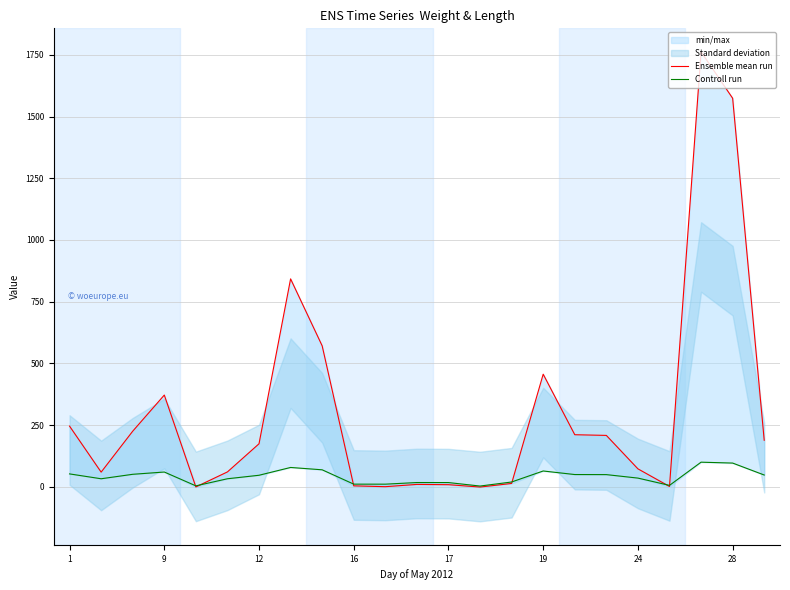

Between 12 and 12, which series saw the biggest shift?

Ensemble mean run